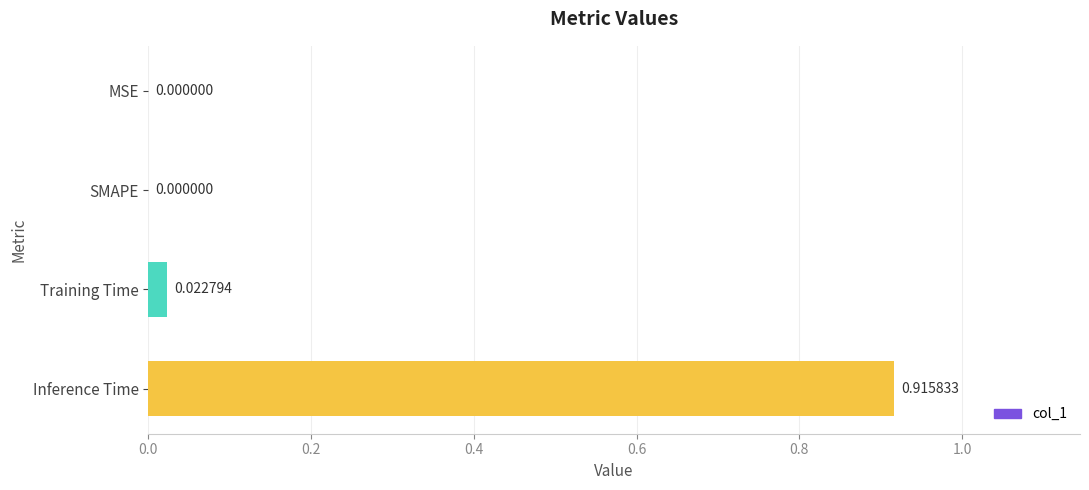

Which has a higher value, Inference Time or Training Time?

Inference Time